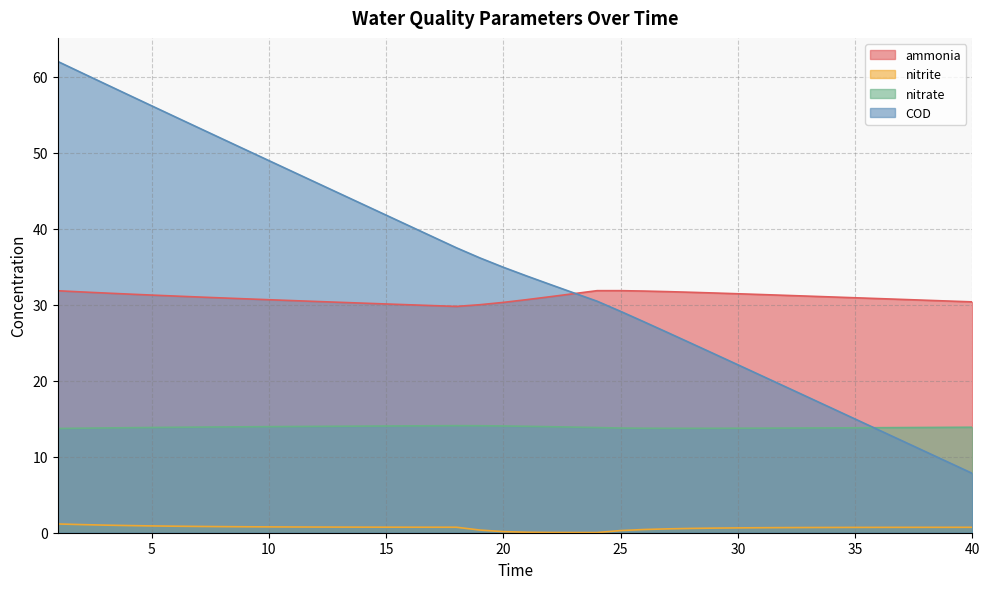

At which label does nitrite reach its peak?

1